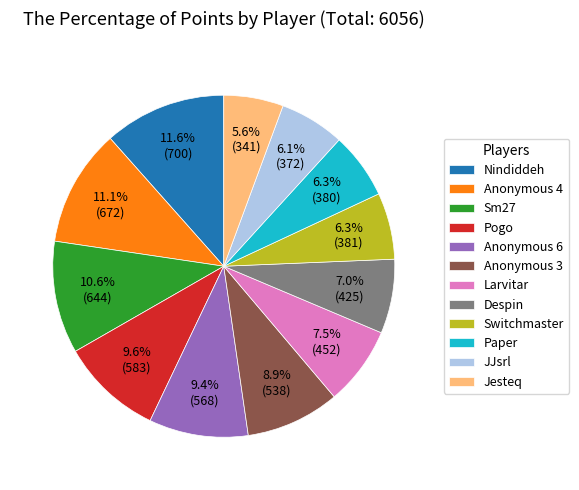

Count the number of slices in the pie.

12